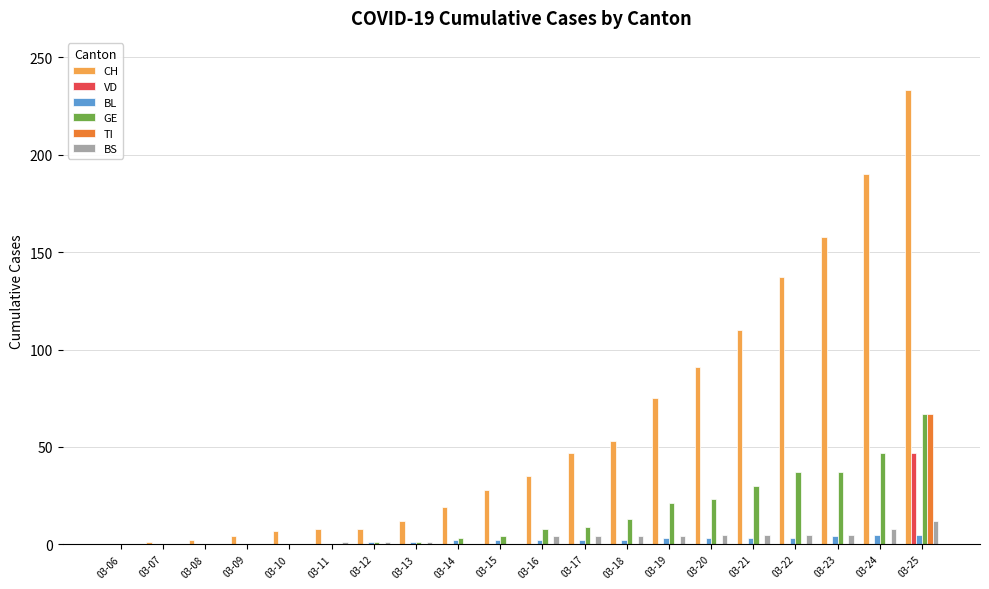

Count the number of data series in this chart.

6